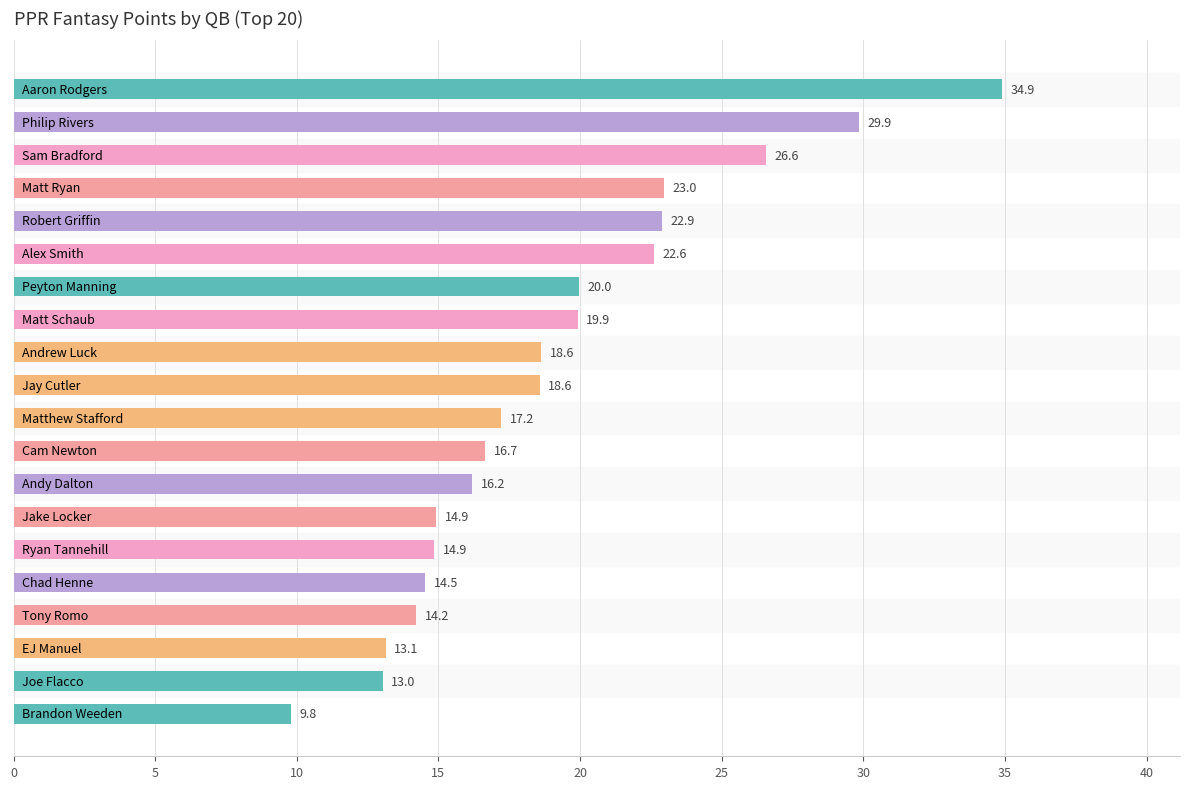

How many bars are there in total?

20